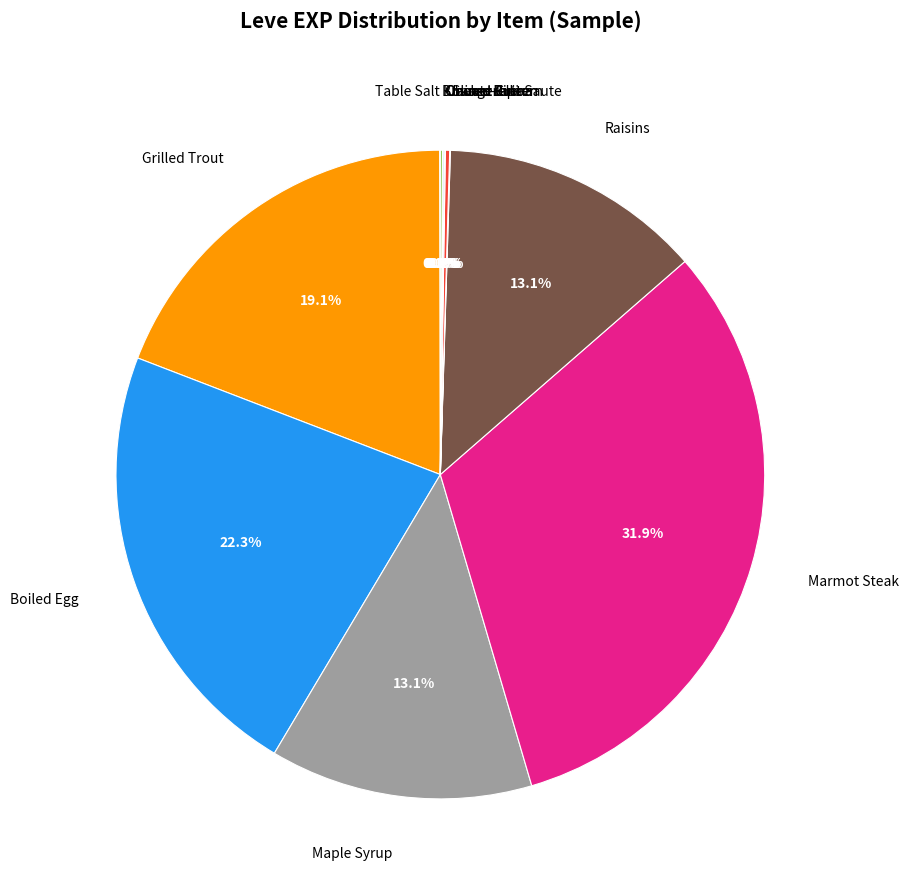

To the nearest percent, what is the average slice percentage?

8%